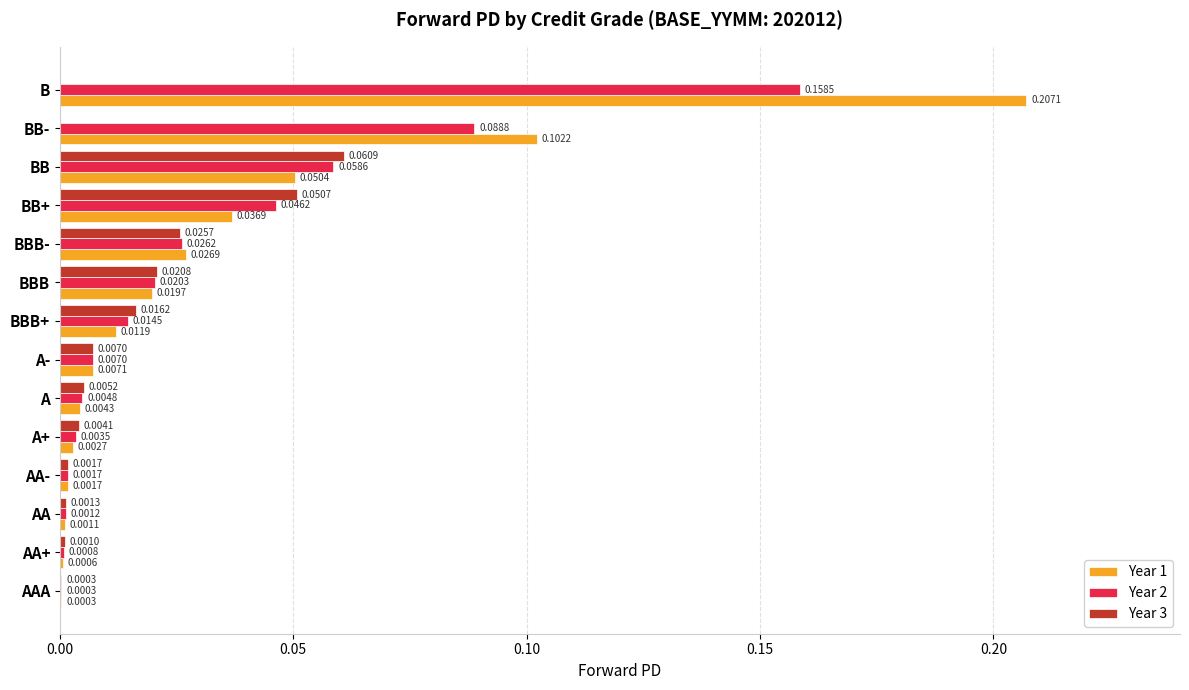

What is the sum of all Year 1 values?

0.5